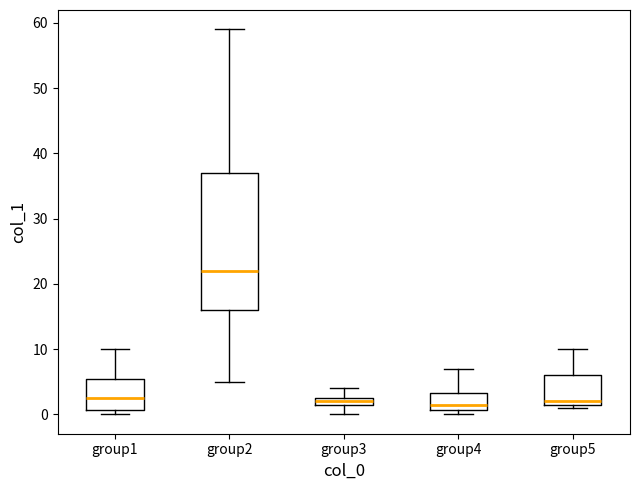

Which box's median line is the highest?

group2